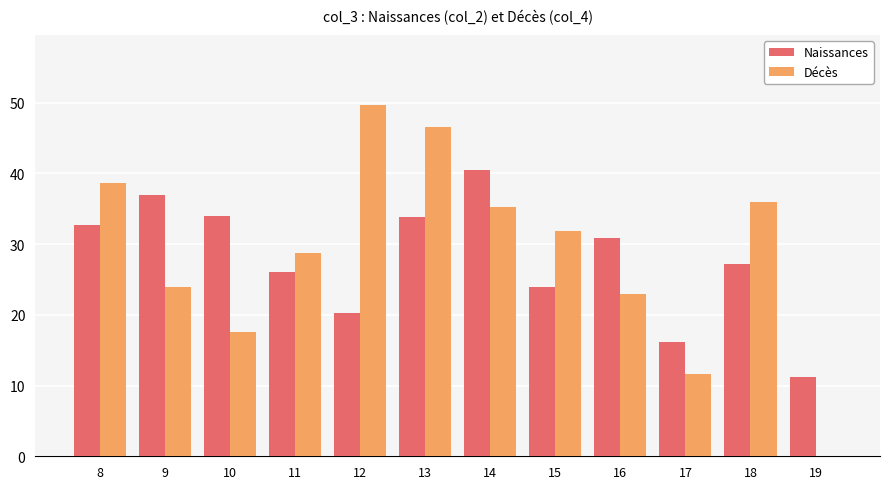

What is the difference between the Décès values at 14 and 10?

17.7